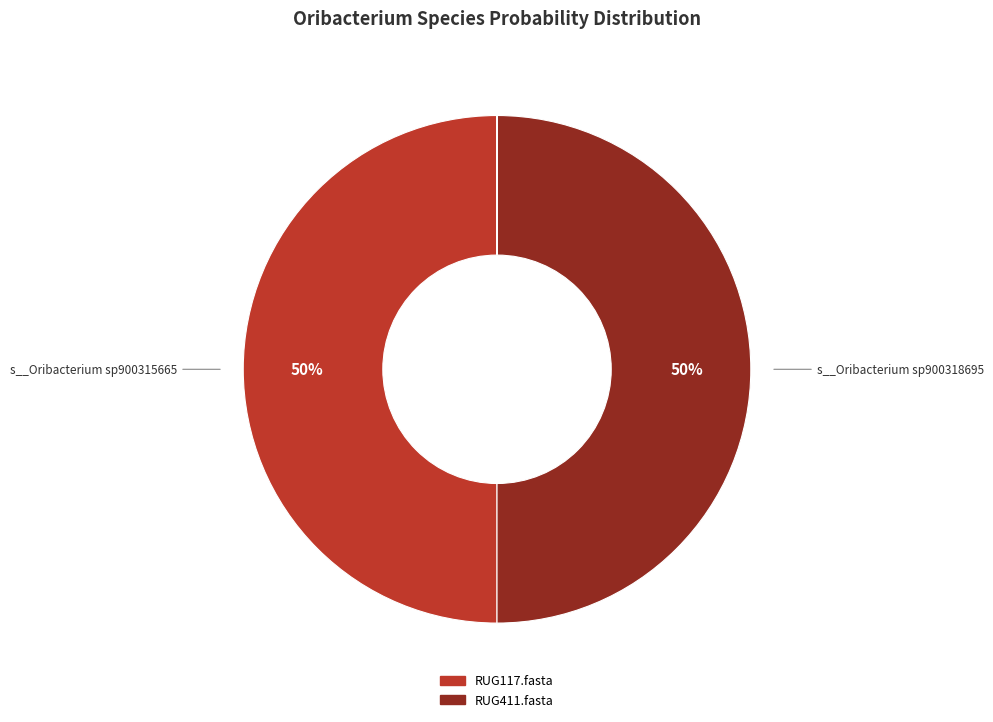

To the nearest percent, what is the difference between the largest and smallest slice percentages?

50%